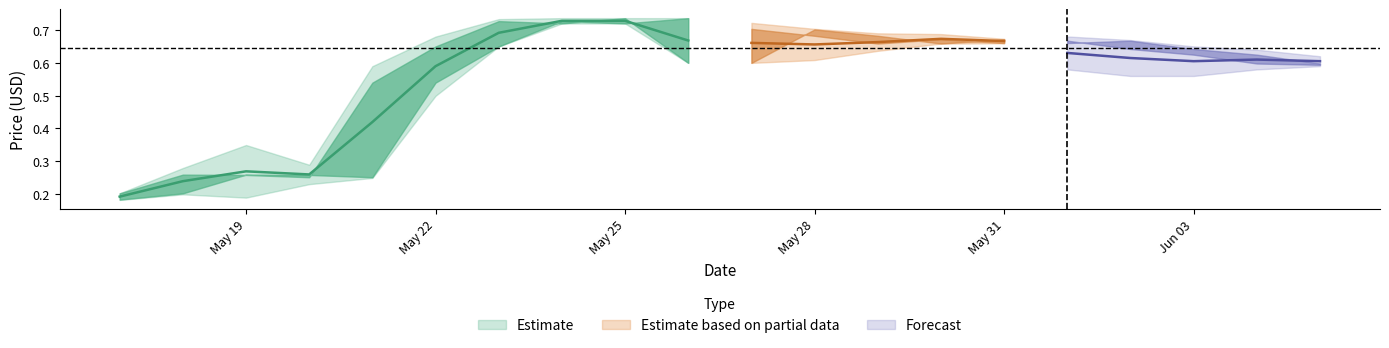

Is it true that close equals 0.1 at open?

False